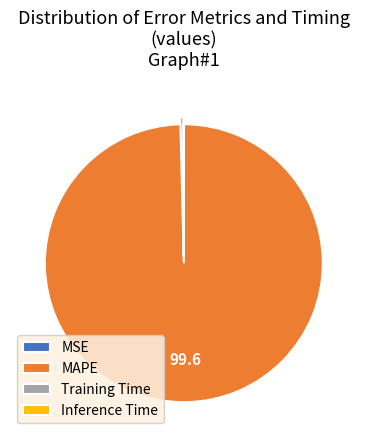

Which category accounts for the majority?

MAPE